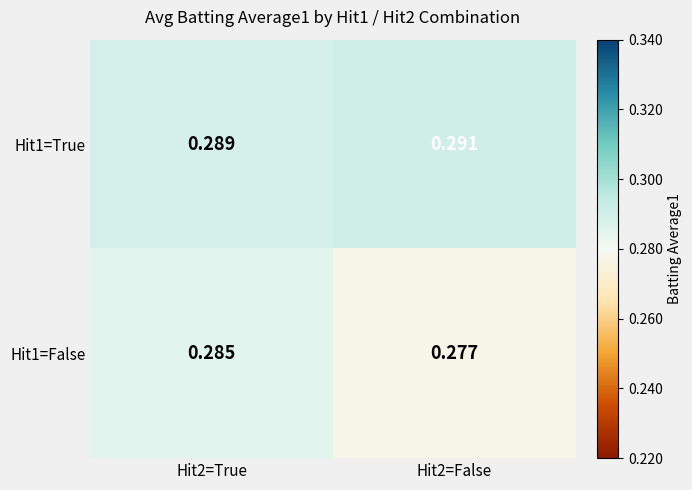

What is the total value across all series at Hit2=True?

0.6